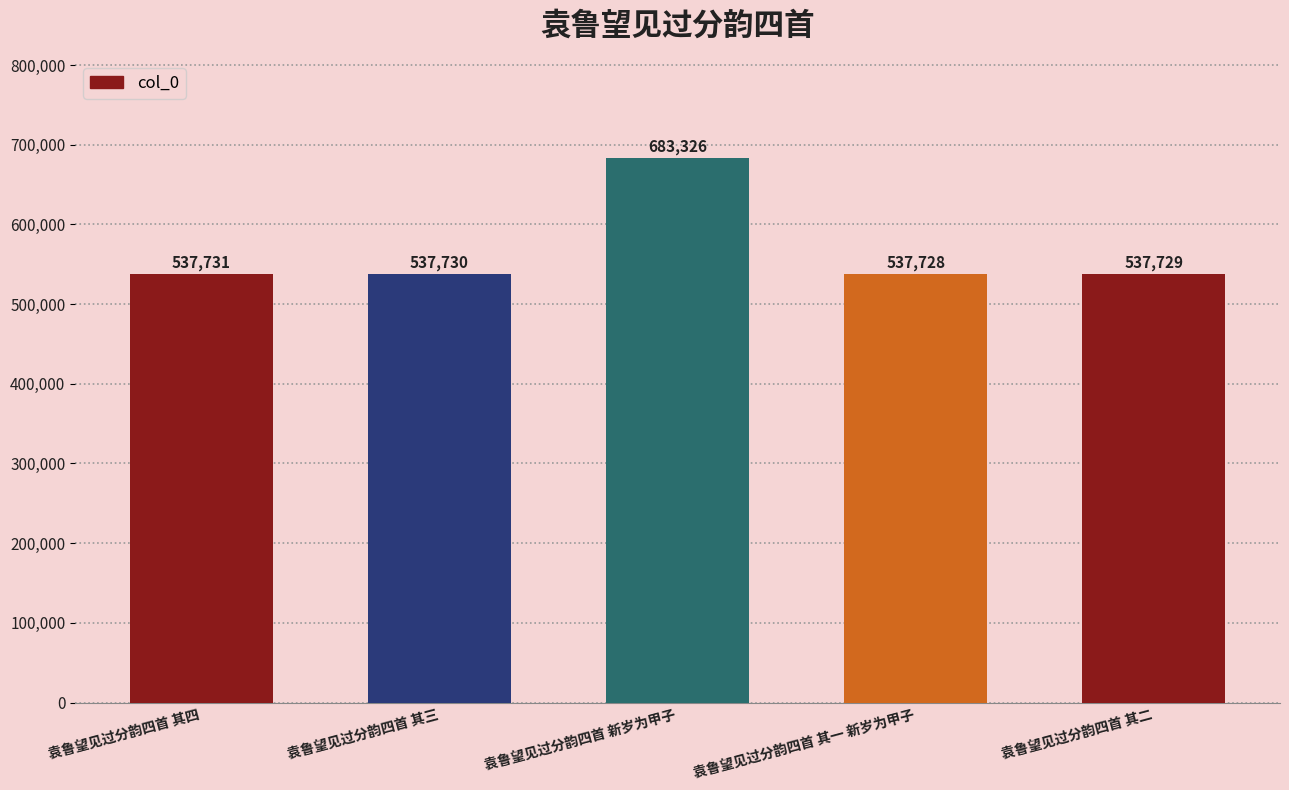

What is the difference between the maximum and minimum values?

145598